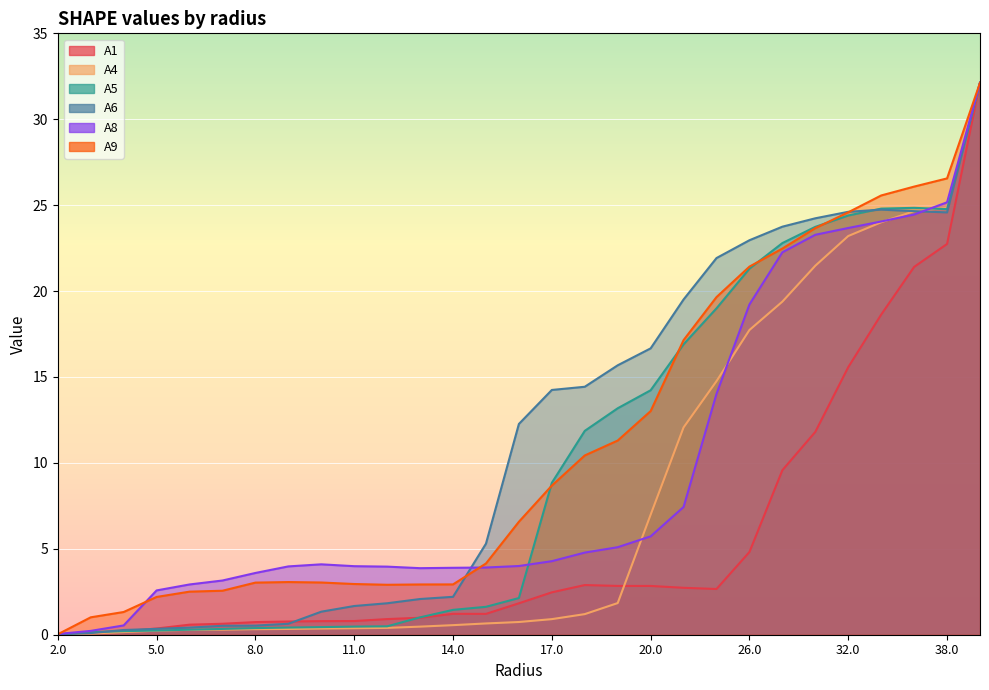

What is the difference between the A6 values at 20.0 and 11.0?

15.0